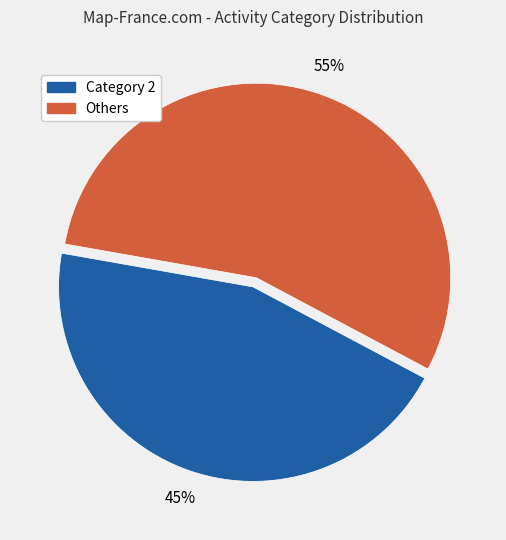

How many segments does this pie chart have?

2